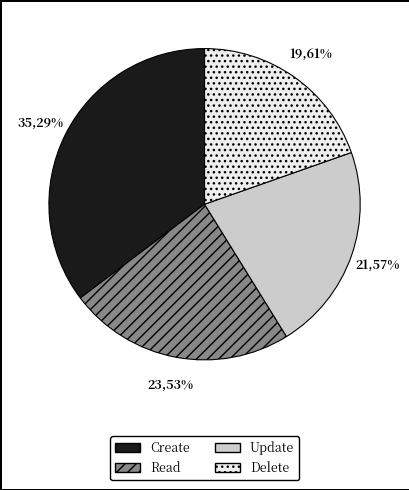

To the nearest percent, what portion does Update represent?

22%